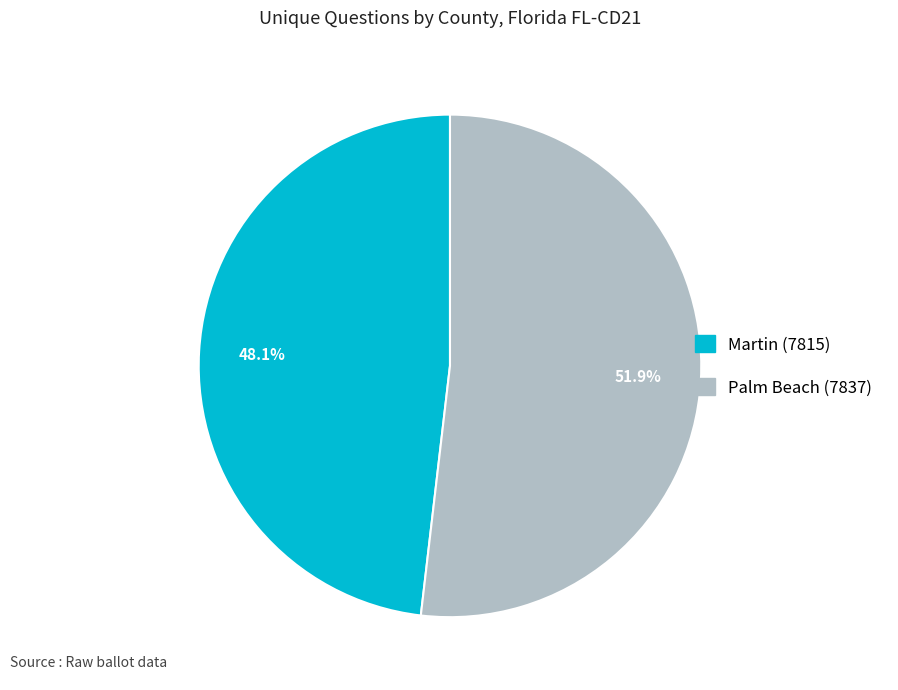

To the nearest percent, what is the difference between the largest and smallest slice percentages?

4%